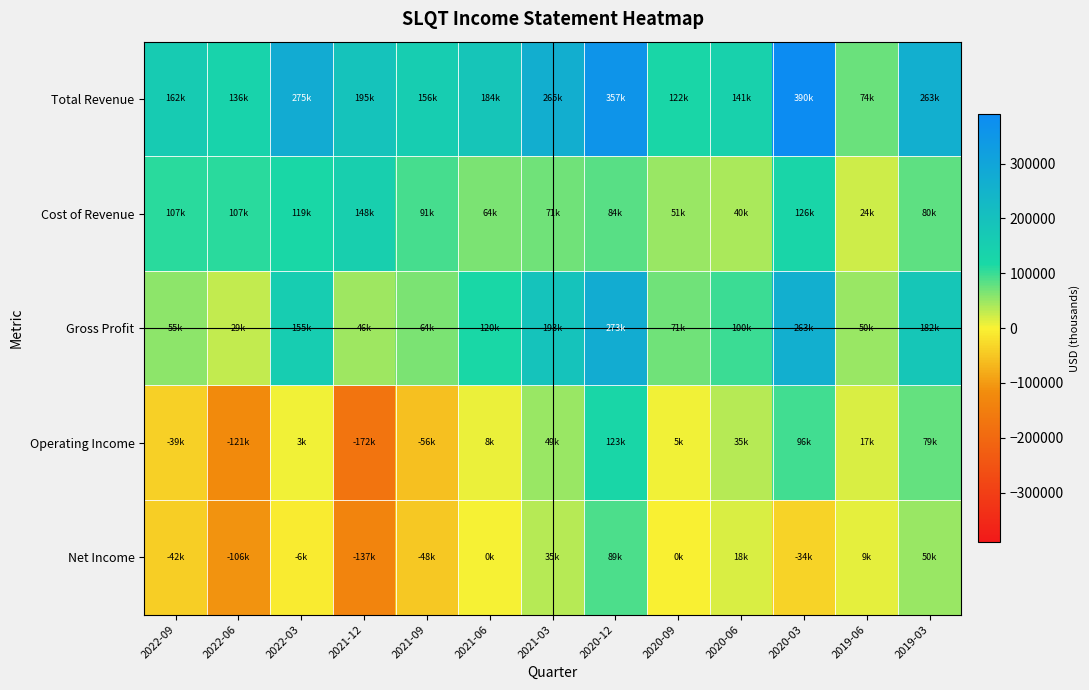

Which series has the largest total across all categories?

Total Revenue